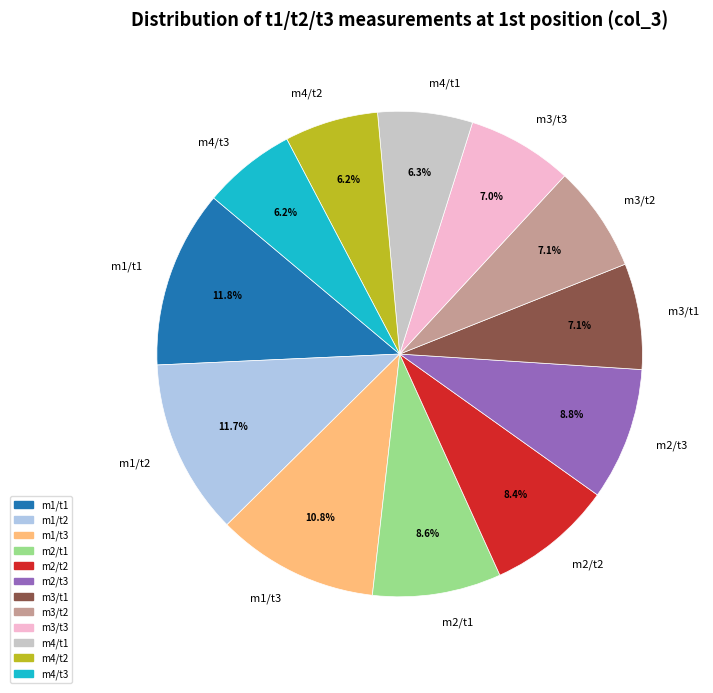

To the nearest percent, what is the difference between the largest and smallest slice percentages?

6%